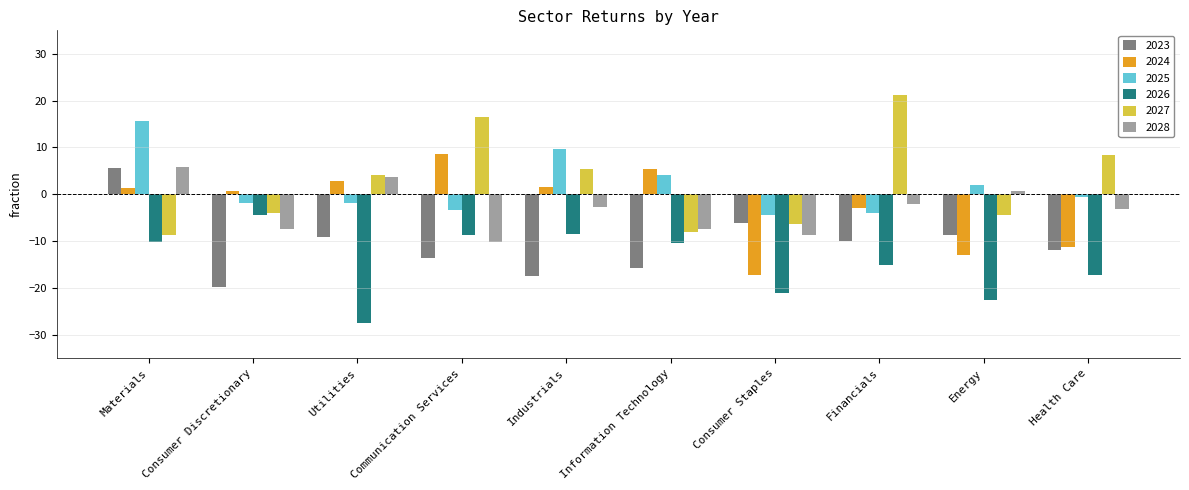

The 2028 series shows -7.4 at Consumer Discretionary. True or false?

True